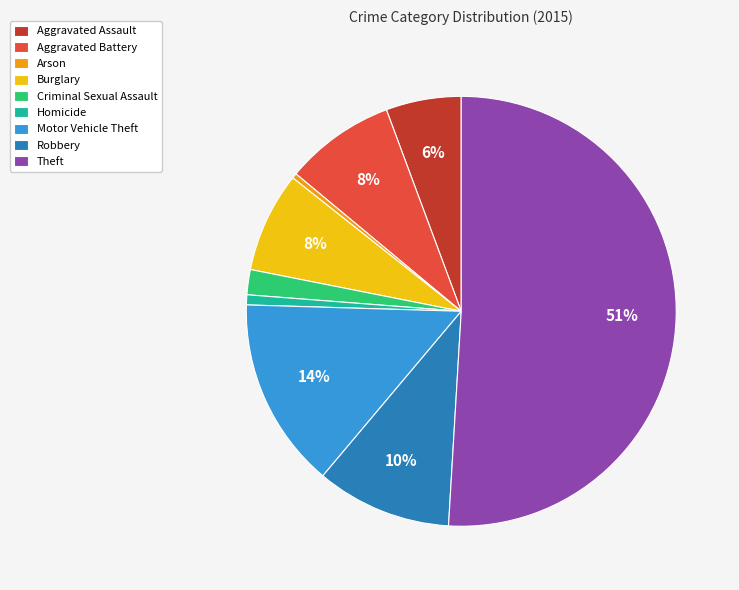

To the nearest percent, what is the combined percentage of Arson and Theft?

51%